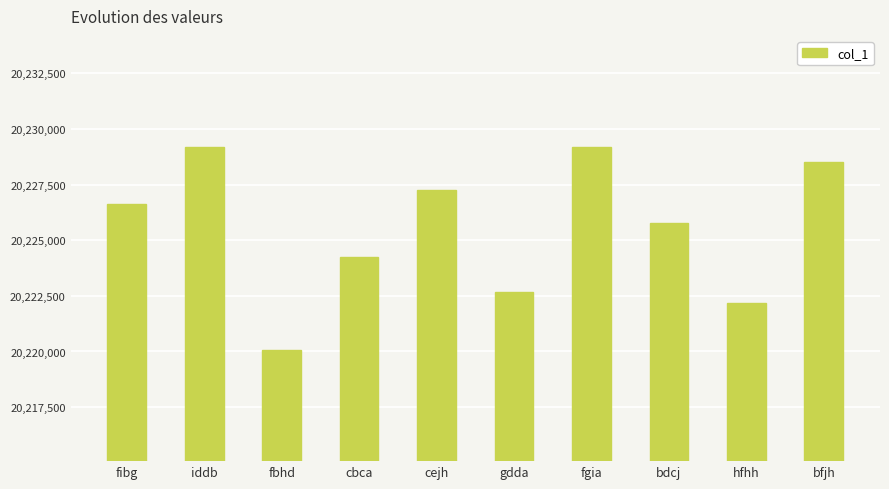

What is the value of the 3rd bar from the left?

20220071